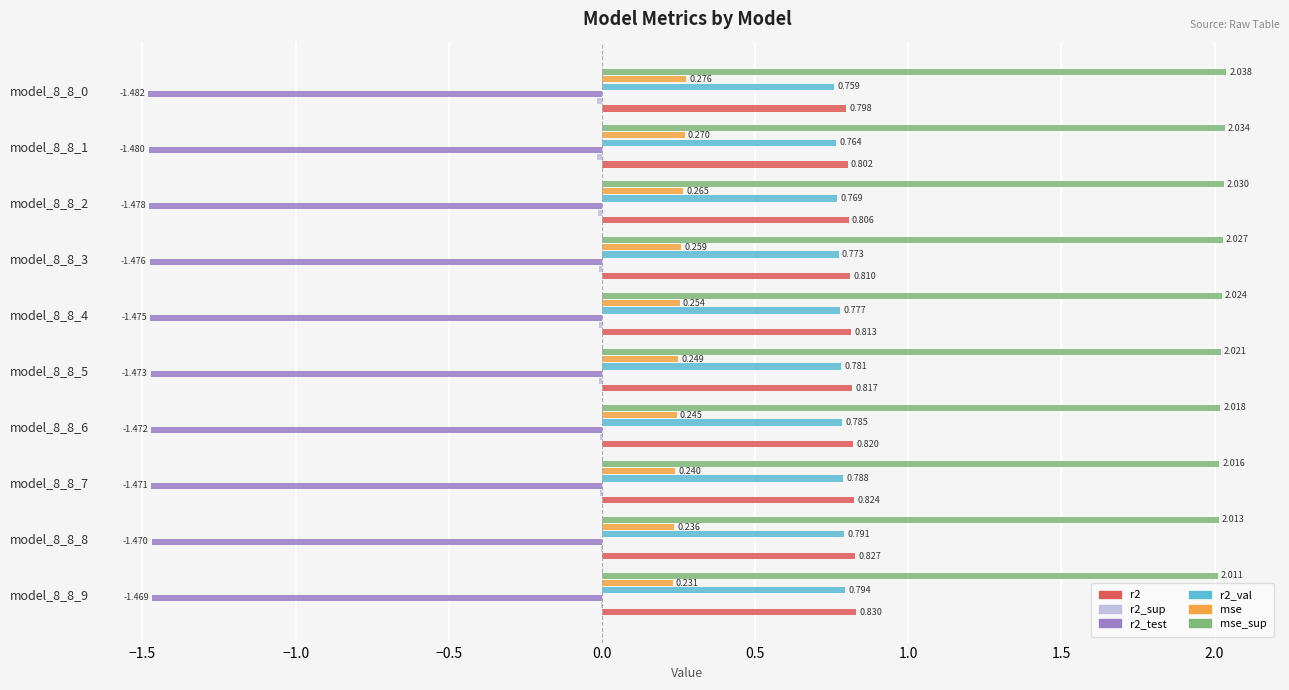

Which series has the largest total across all categories?

mse_sup